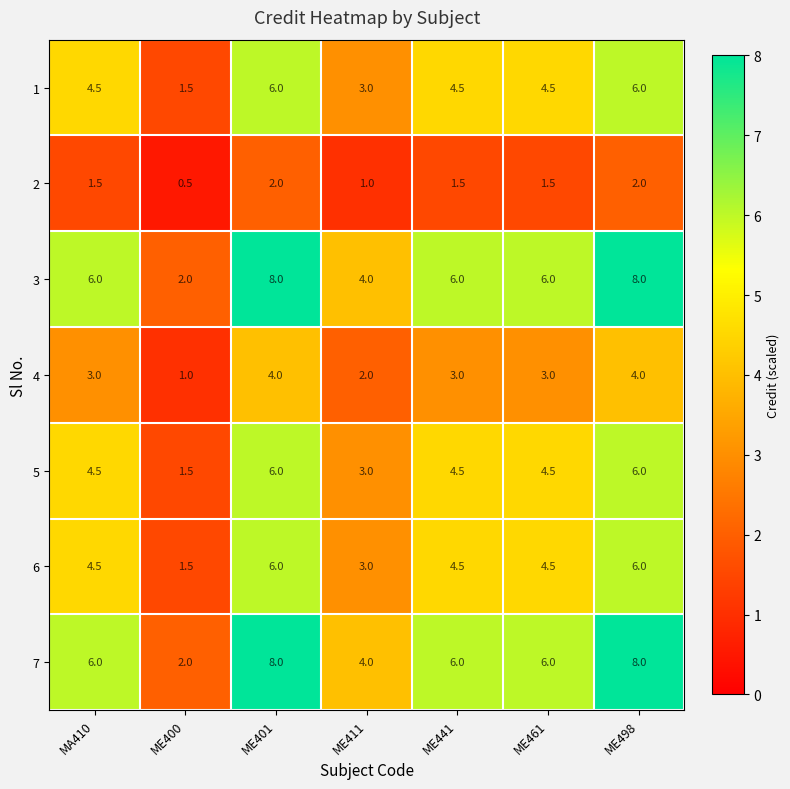

What is the difference between the maximum and minimum values in the 5 series?

4.5